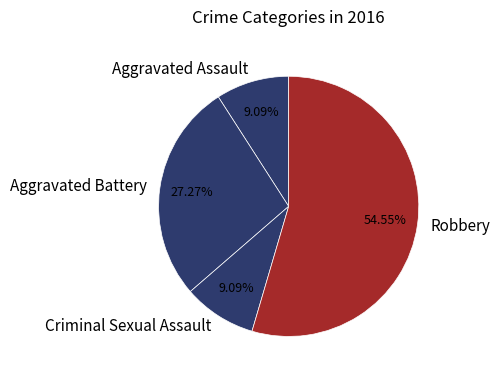

Which category has the biggest portion of the pie?

Robbery